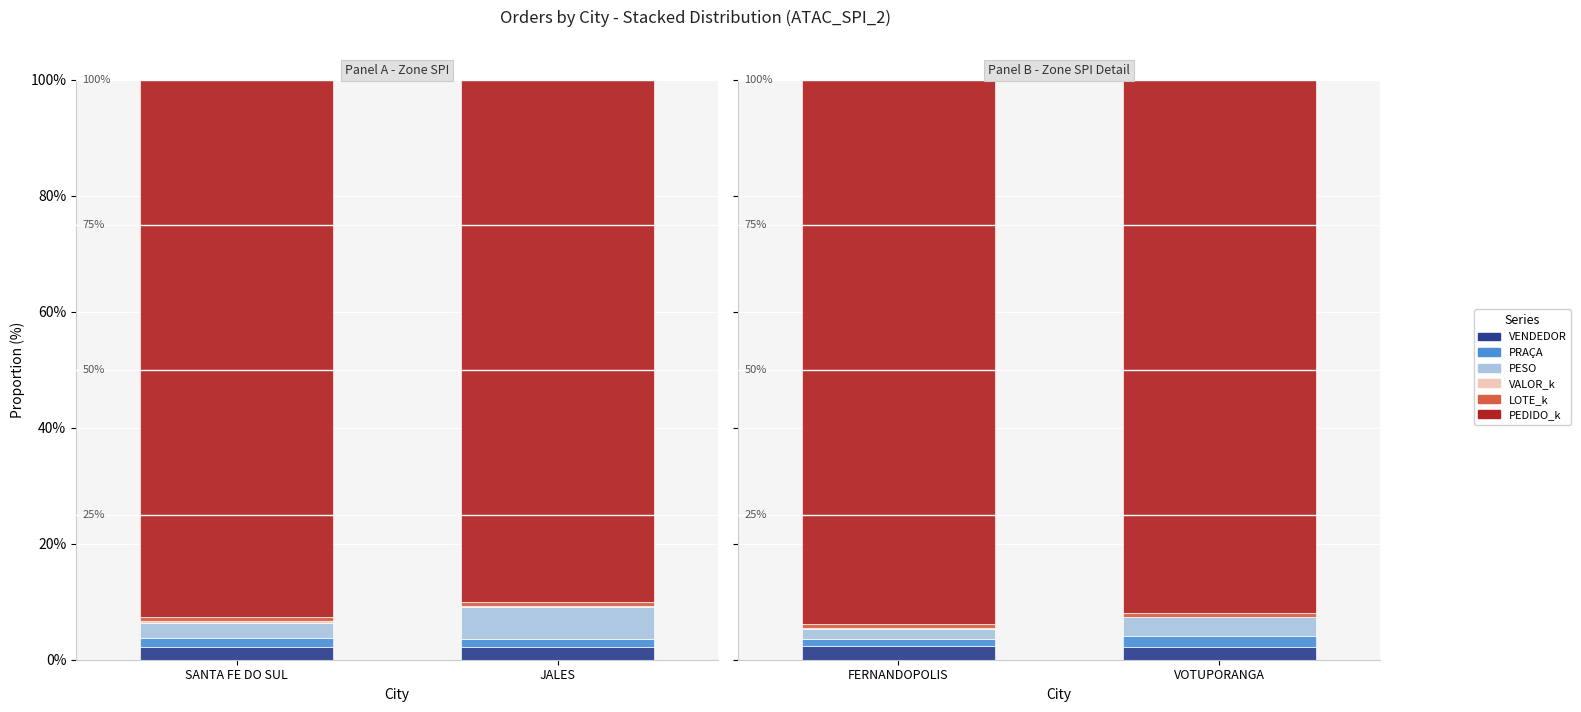

The value of LOTE_k at VOTUPORANGA is 0.6. True or false?

True